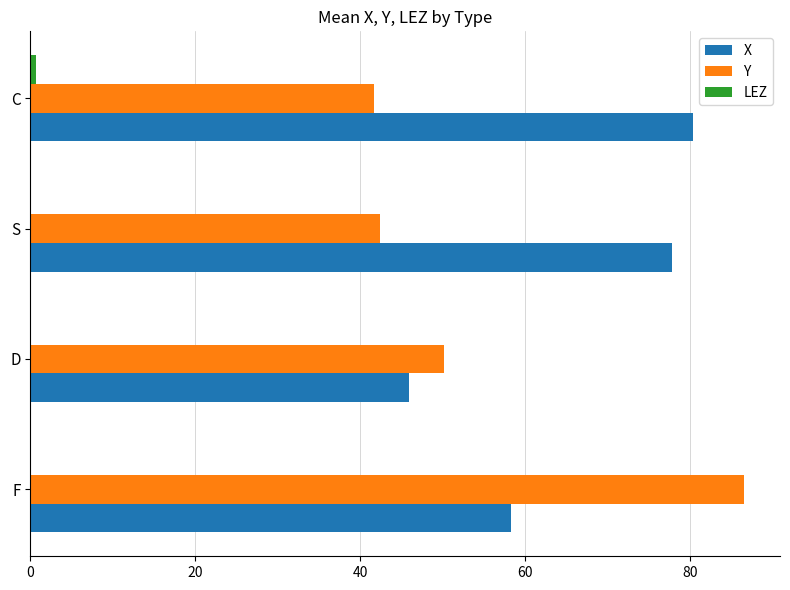

The value of Y at S is 9.3. True or false?

False